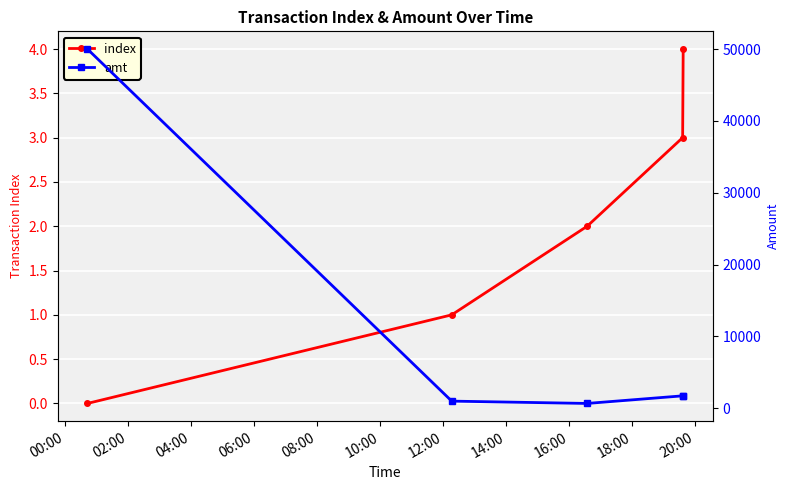

Rank the series by their maximum value, from lowest to highest.

index, amt